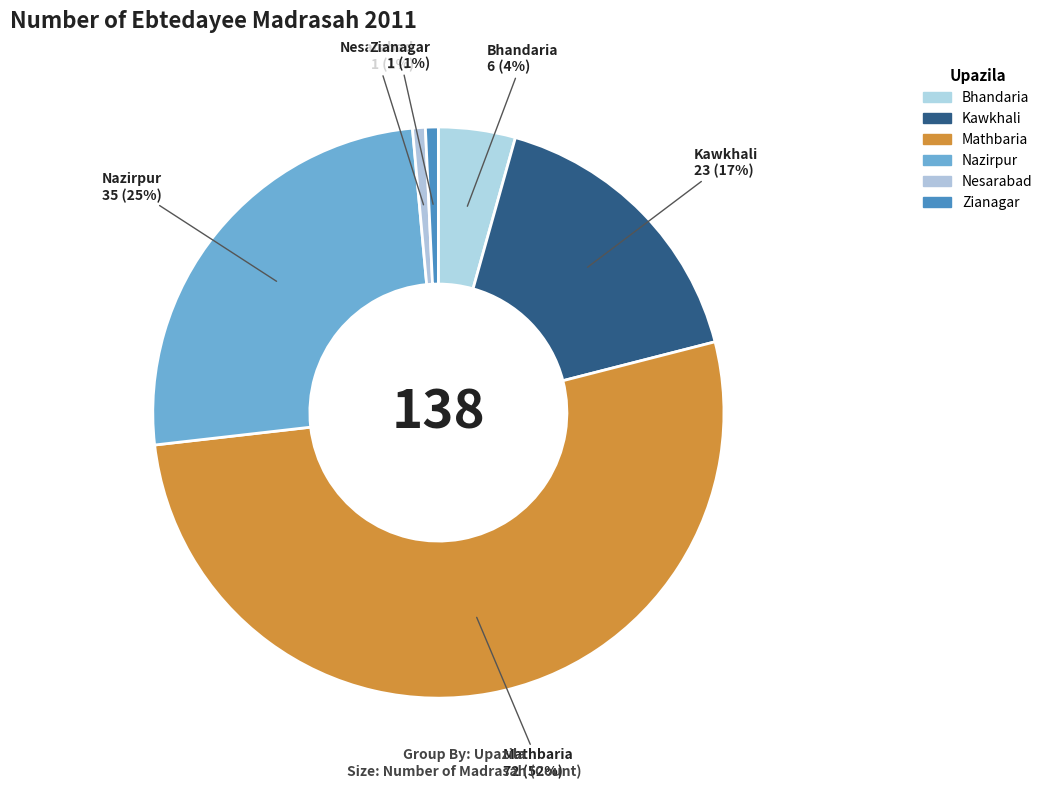

How many slices are in this pie chart?

6